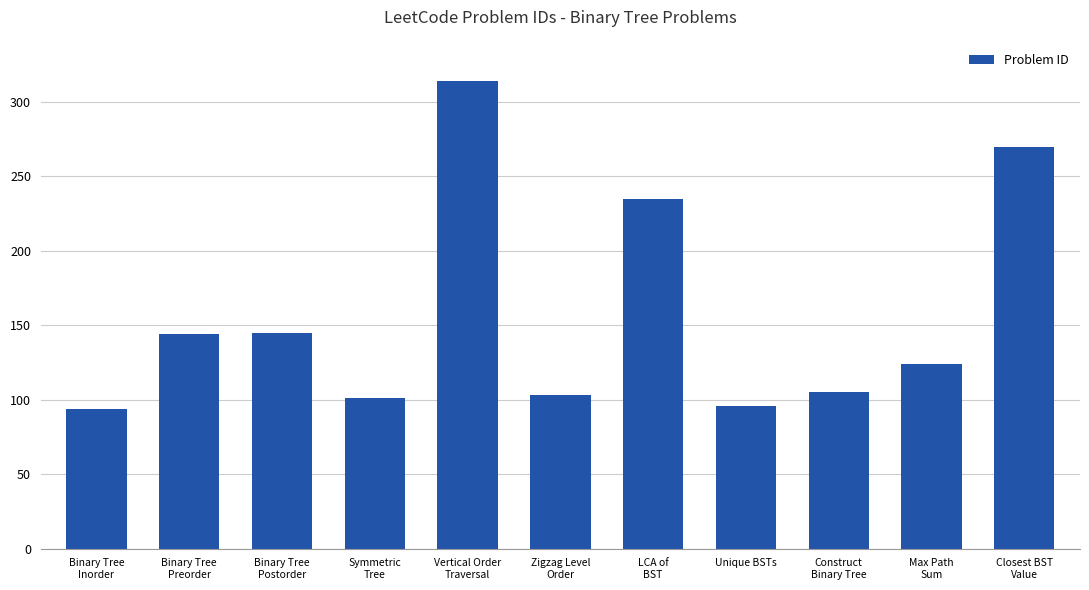

What position from the right is Max Path
Sum?

2